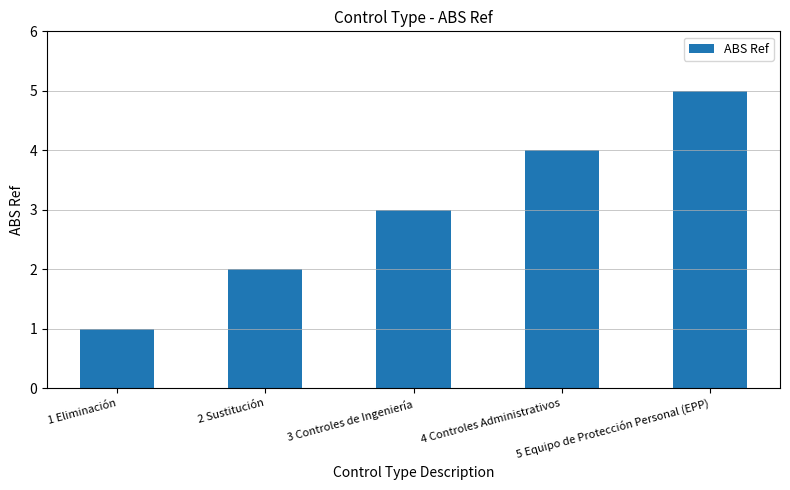

What is the sum of the values at 3 Controles de Ingeniería and 2 Sustitución?

5